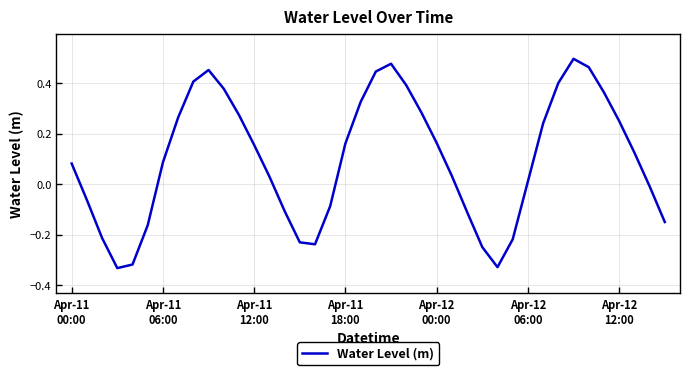

What is the difference between the maximum and minimum values?

0.8